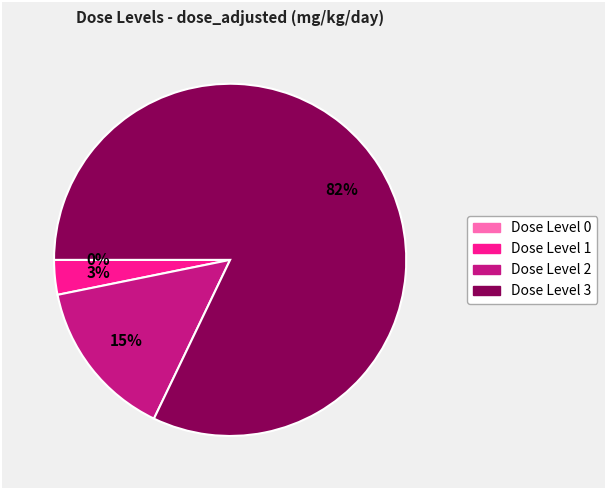

To the nearest percent, what percentage of the pie is 3?

82%